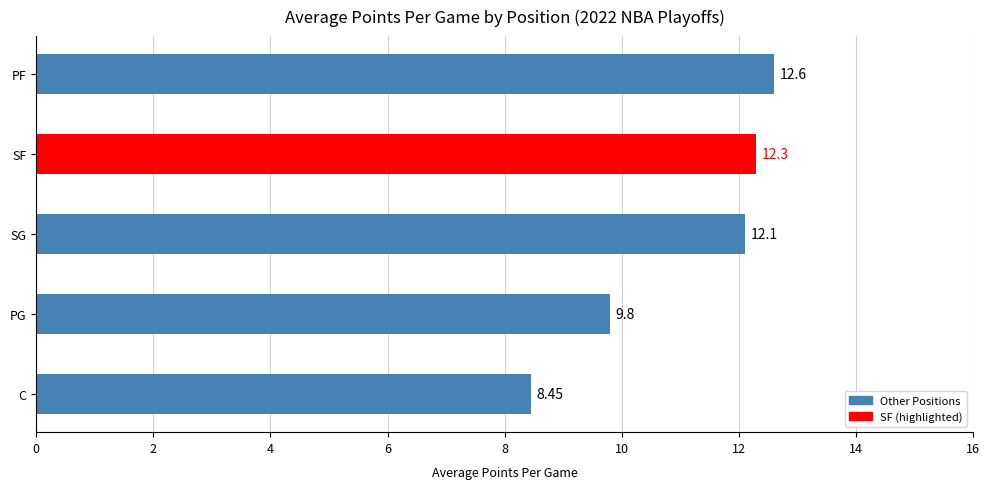

What is the change in value from PG to PF?

+2.8